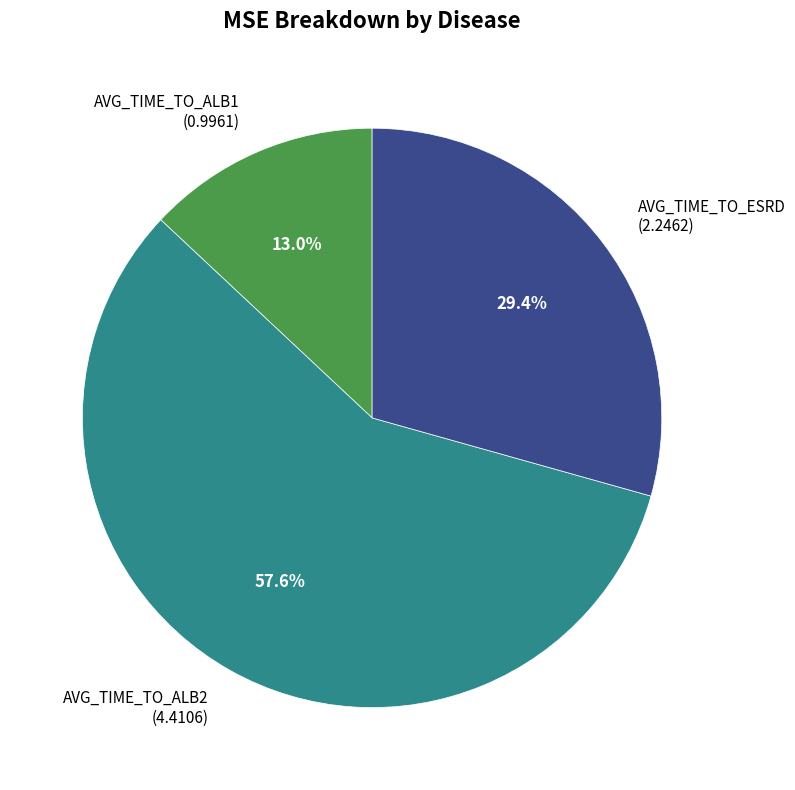

Does any single category account for the majority?

Yes